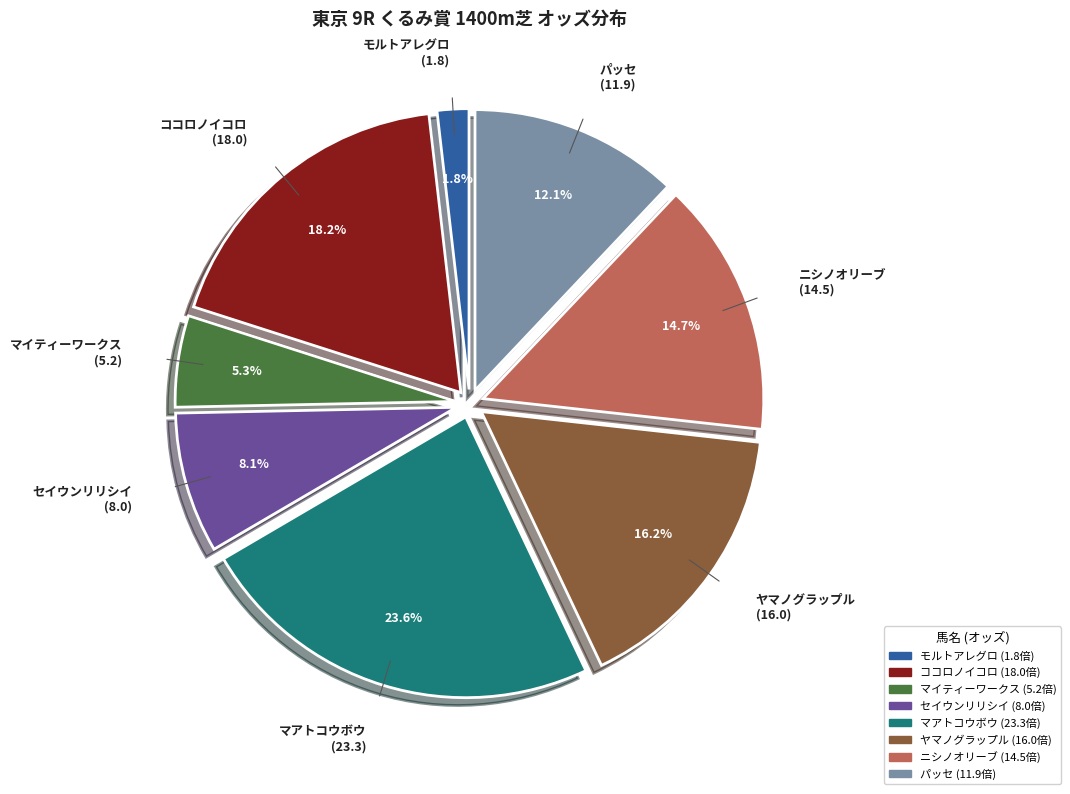

To the nearest percent, what is the average slice percentage?

12%